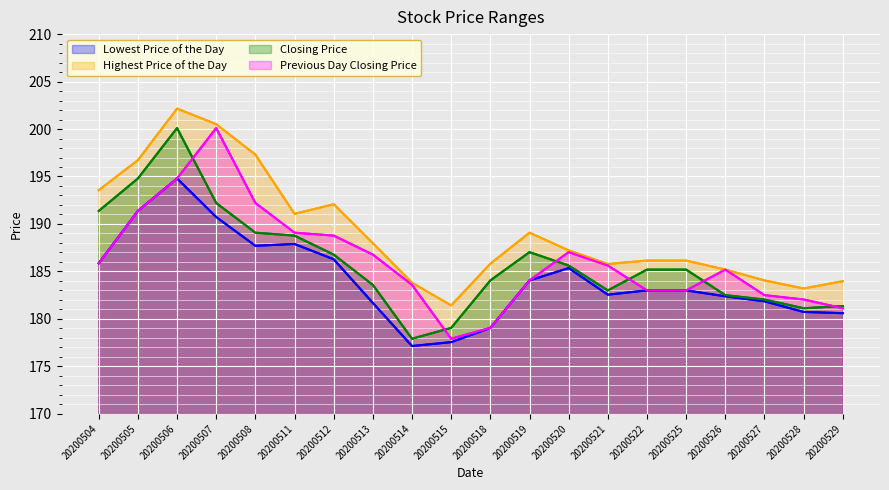

What is the value of the Highest Price of the Day point at the 11th from the left?

185.8